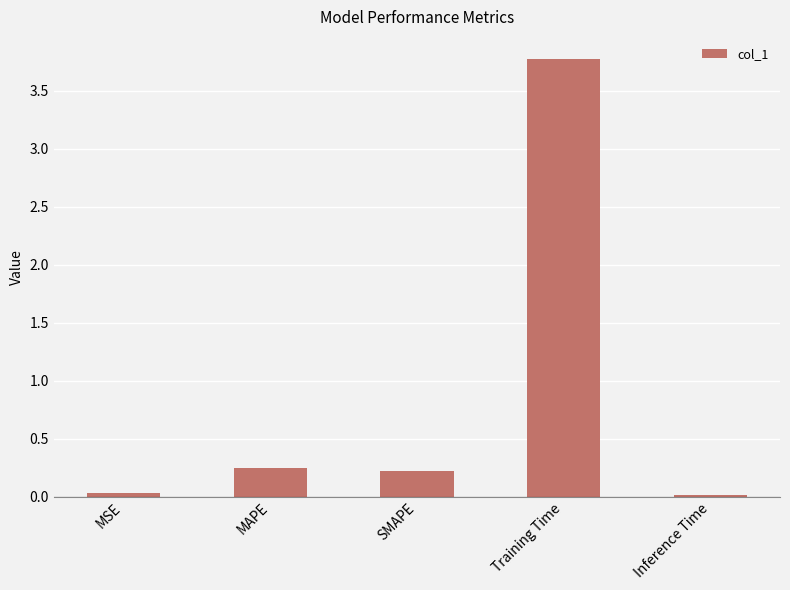

What position from the right is Training Time?

2